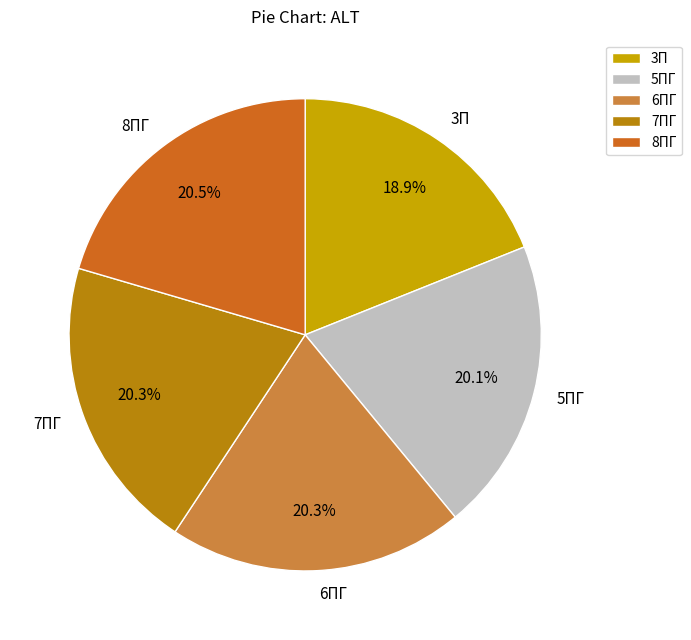

Is there any slice that represents more than half of the pie?

No